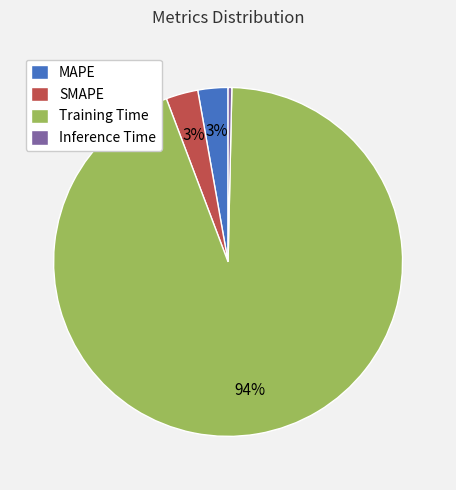

Count the number of slices in the pie.

4